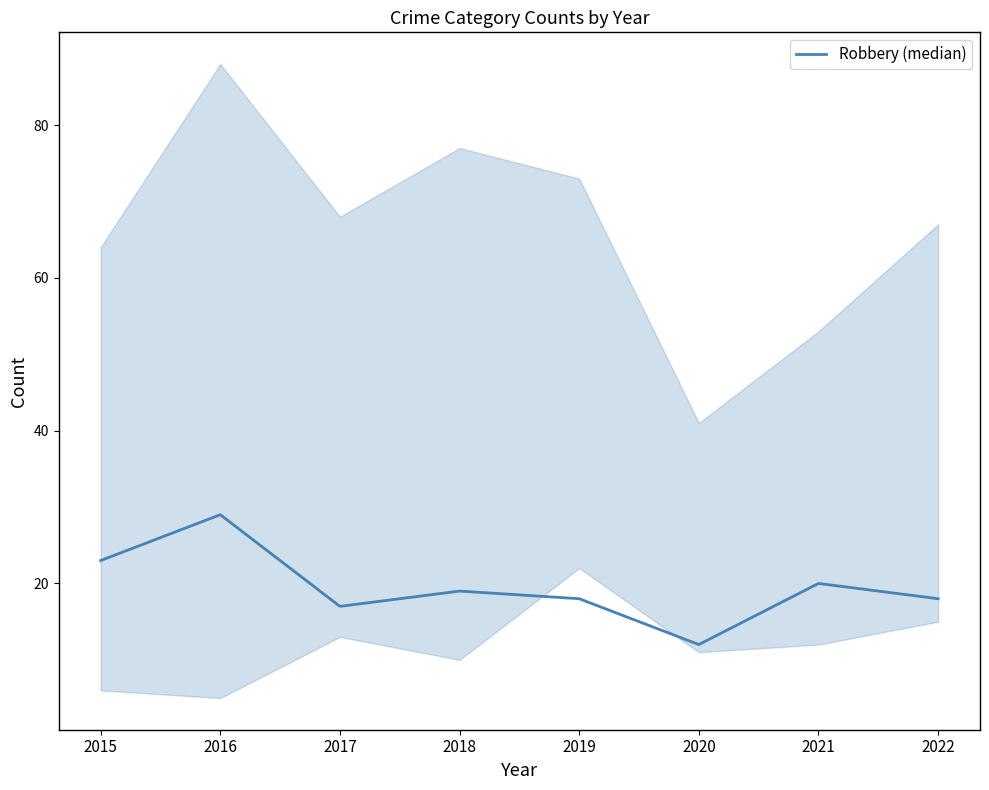

List the labels in order of value, largest first.

2016, 2015, 2021, 2018, 2019, 2022, 2017, 2020